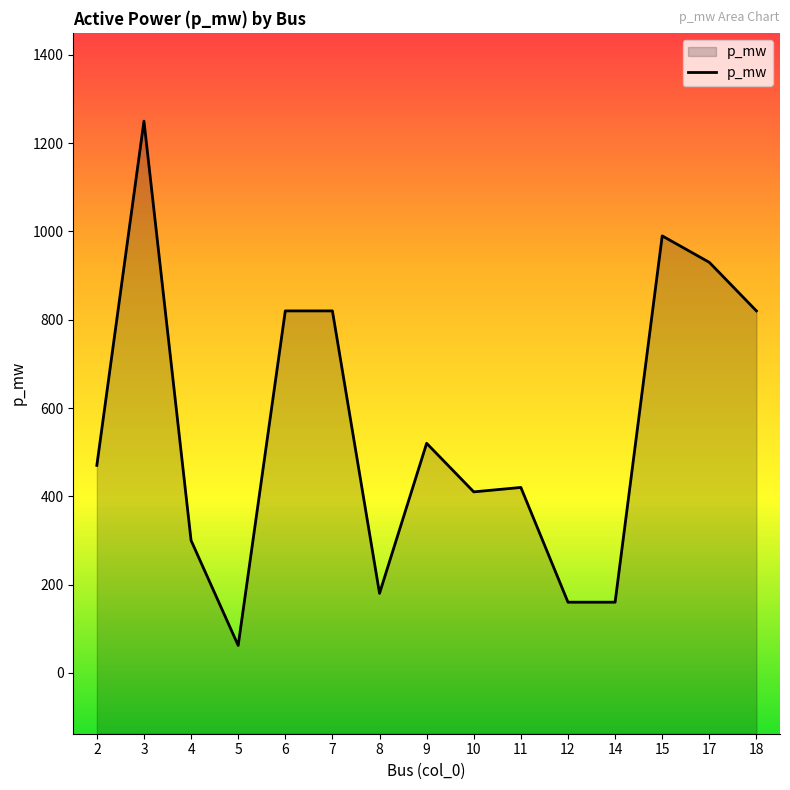

What is the change in value from 2 to 9?

+50